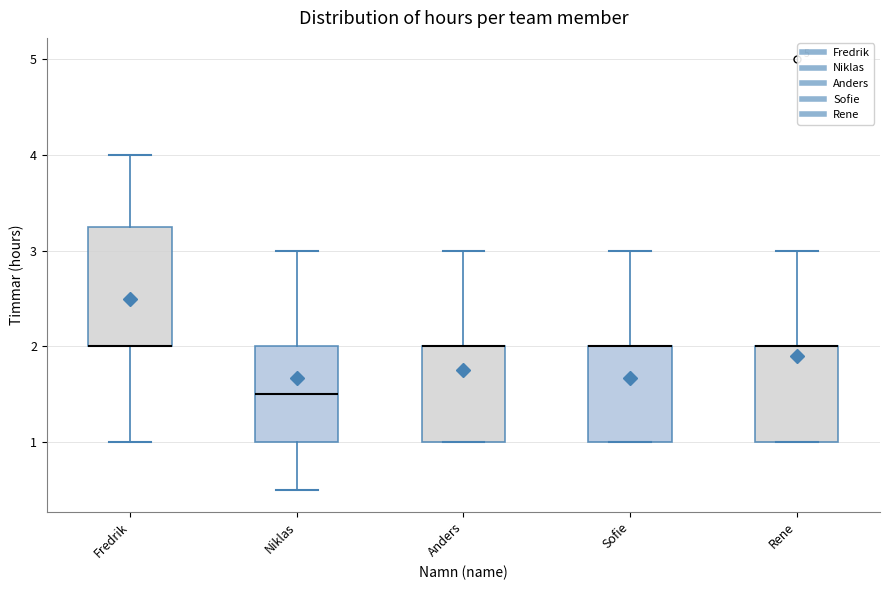

Reading left to right, transcribe this box plot: for each box, give where its median line is, the range the box spans, and where its two whiskers end, as read against the y-axis. The values are not printed on the chart, so give them approximately, as read against the axis.

Fredrik: median 2.0 (drawn on the box's lower edge), box 2.0 to 3.3, whiskers 1.0 to 4.0
Niklas: median 1.5, box 1.0 to 2.0, whiskers 0.5 to 3.0
Anders: median 2.0 (drawn on the box's upper edge), box 1.0 to 2.0, whiskers 1.0 to 3.0
Sofie: median 2.0 (drawn on the box's upper edge), box 1.0 to 2.0, whiskers 1.0 to 3.0
Rene: median 2.0 (drawn on the box's upper edge), box 1.0 to 2.0, whiskers 1.0 to 3.0